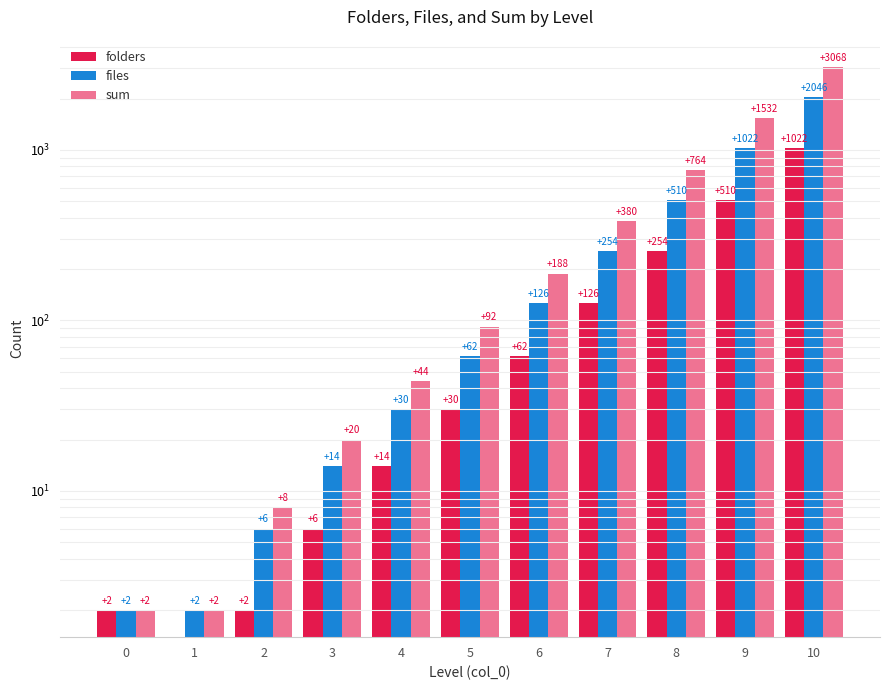

Which series has the largest total across all categories?

sum